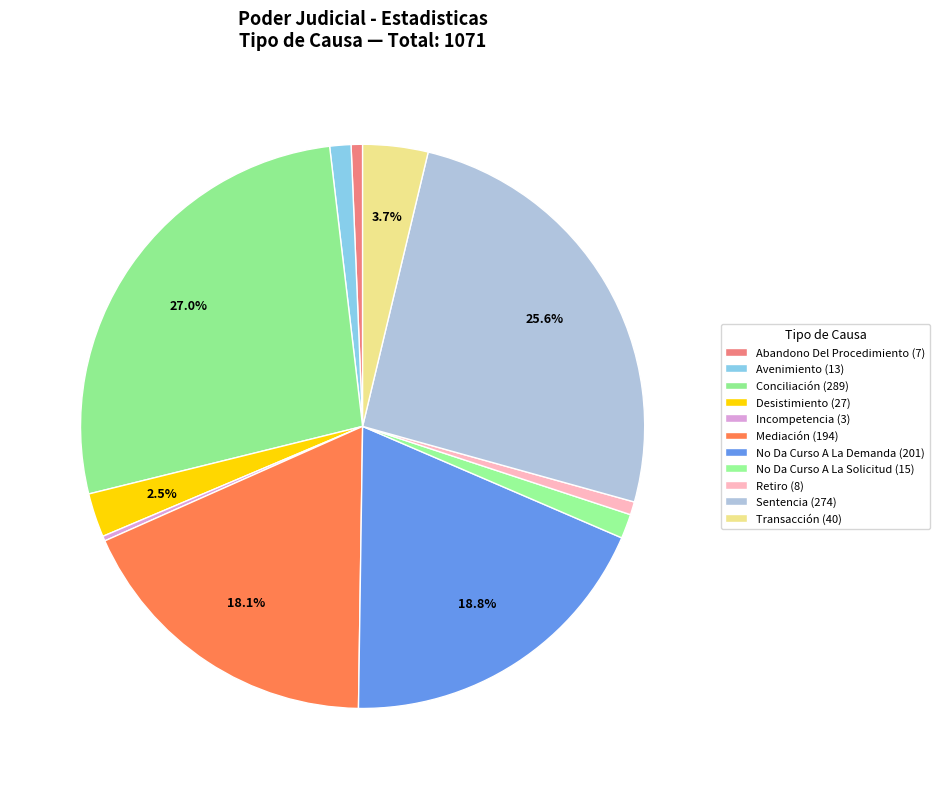

Rank the categories by value from highest to lowest.

Conciliación, Sentencia, No Da Curso A La Demanda, Mediación, Transacción, Desistimiento, No Da Curso A La Solicitud, Avenimiento, Retiro, Abandono Del Procedimiento, Incompetencia